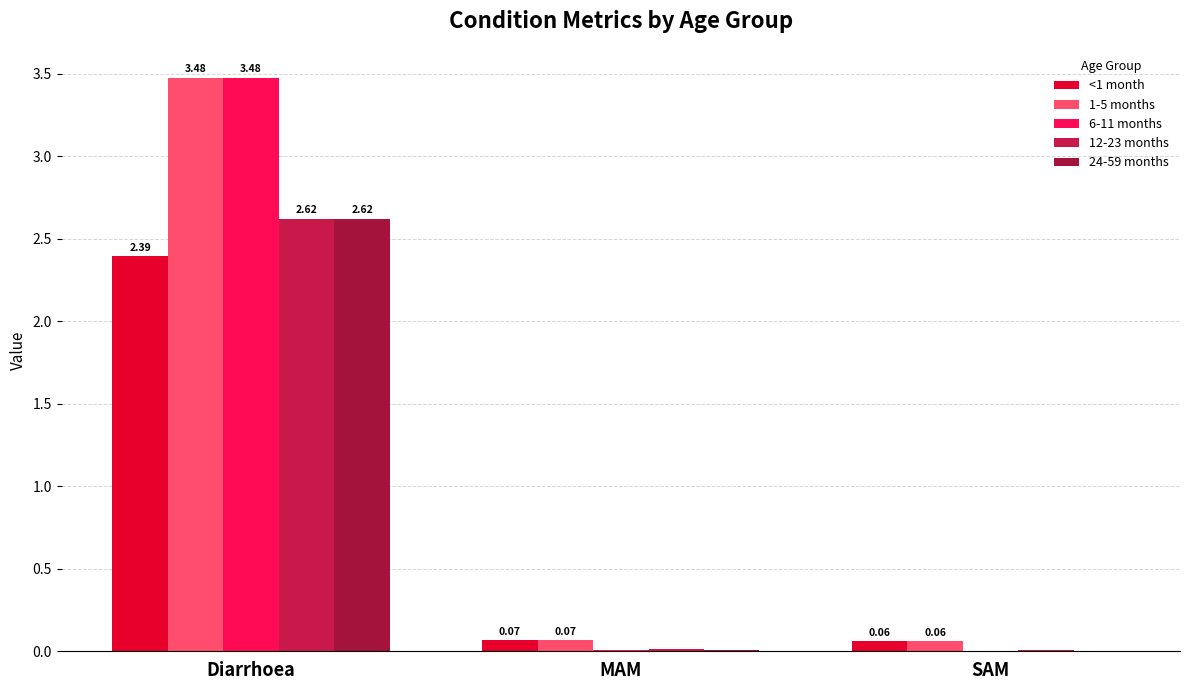

Are the bars grouped side by side (vs. stacked)?

Yes